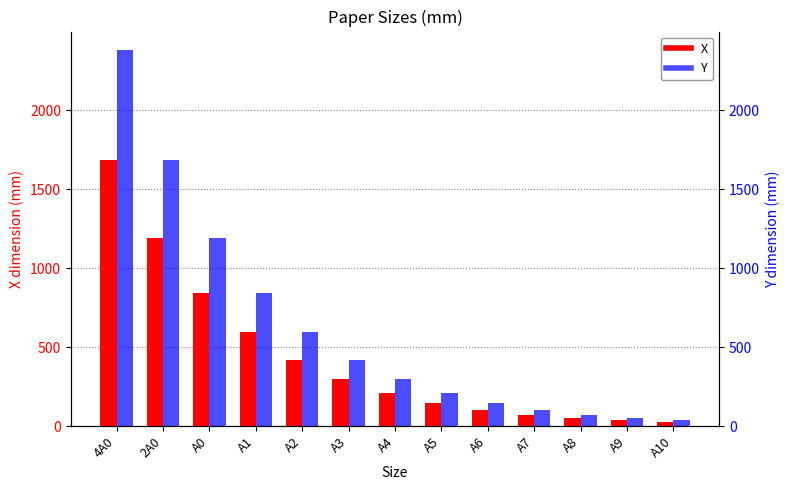

At which label does X first exceed 210?

4A0